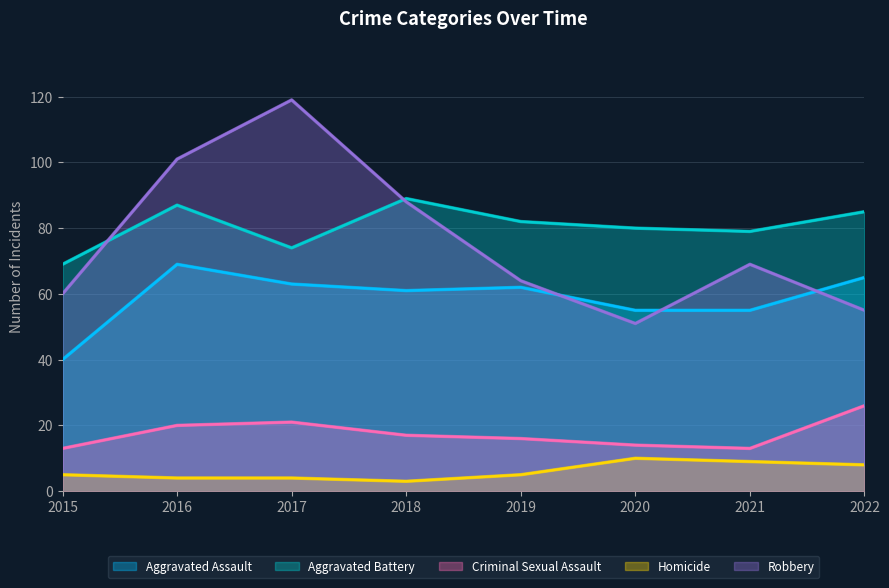

Reading right to left, transcribe all the data shown in this chart.

Aggravated Assault: 2022=65	2021=55	2020=55	2019=62	2018=61	2017=63	2016=69	2015=40
Aggravated Battery: 2022=85	2021=79	2020=80	2019=82	2018=89	2017=74	2016=87	2015=69
Criminal Sexual Assault: 2022=26	2021=13	2020=14	2019=16	2018=17	2017=21	2016=20	2015=13
Homicide: 2022=8	2021=9	2020=10	2019=5	2018=3	2017=4	2016=4	2015=5
Robbery: 2022=55	2021=69	2020=51	2019=64	2018=88	2017=119	2016=101	2015=60